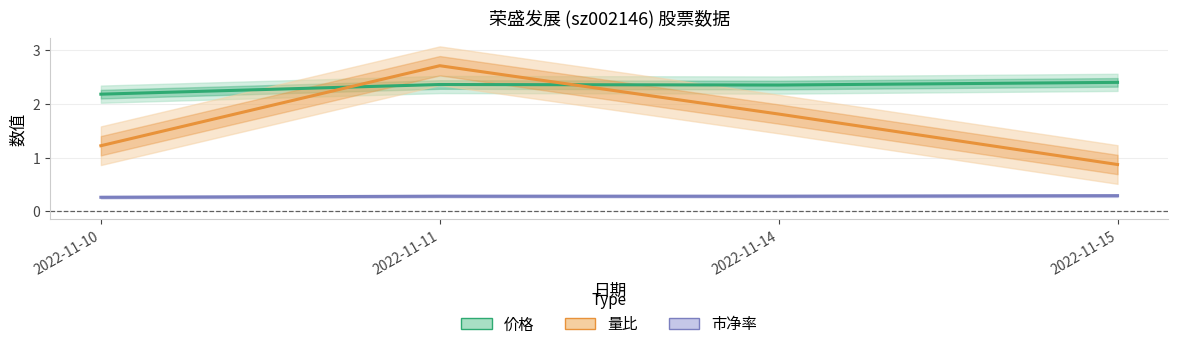

What value does the 量比 series have at 2022-11-14?

1.8